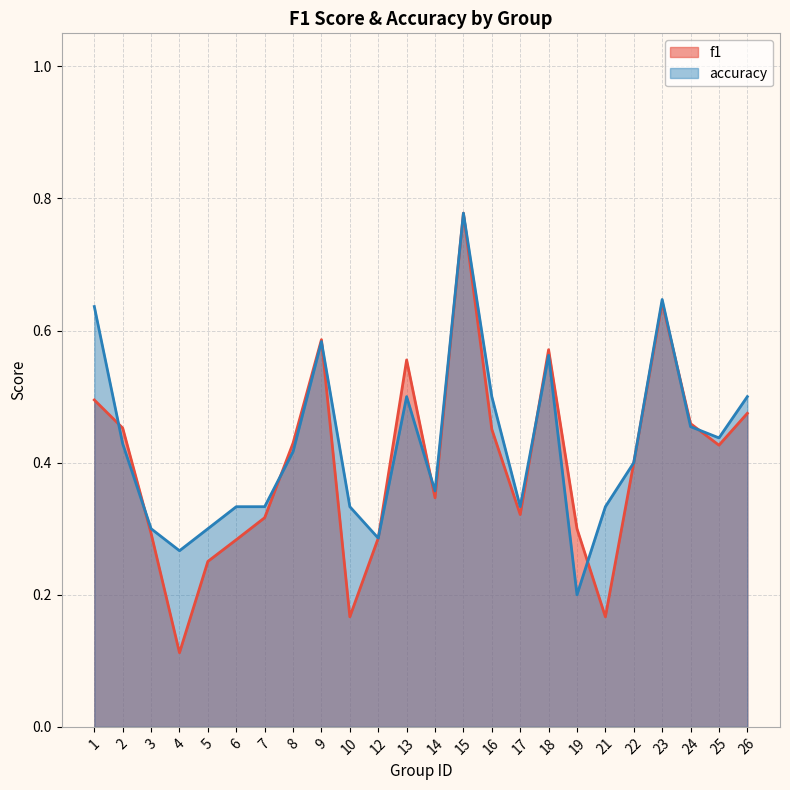

Does the chart display data point markers on the line(s)?

No